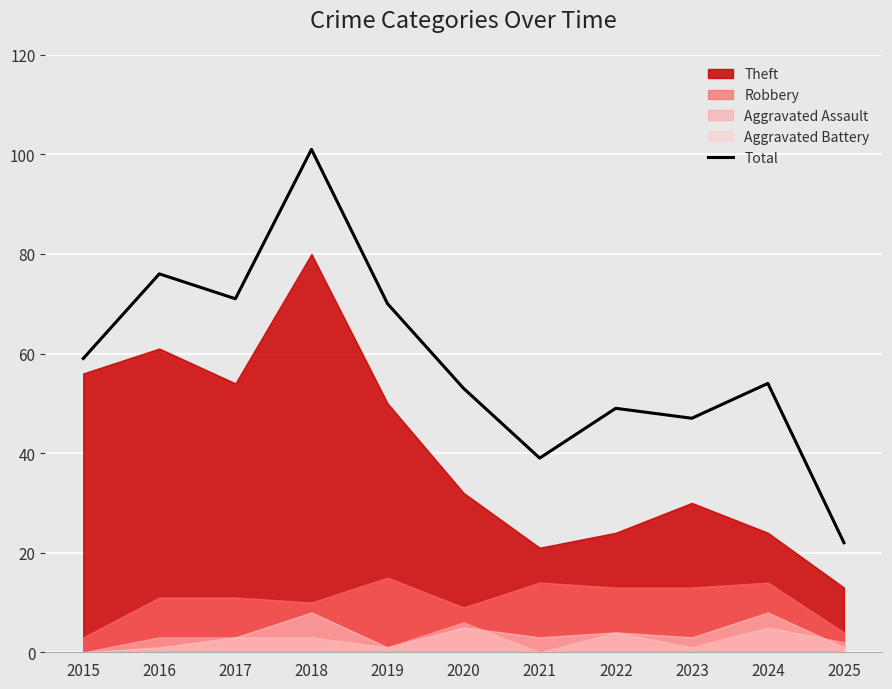

How many interior local valleys (lower than both neighbors) does the data have?

3